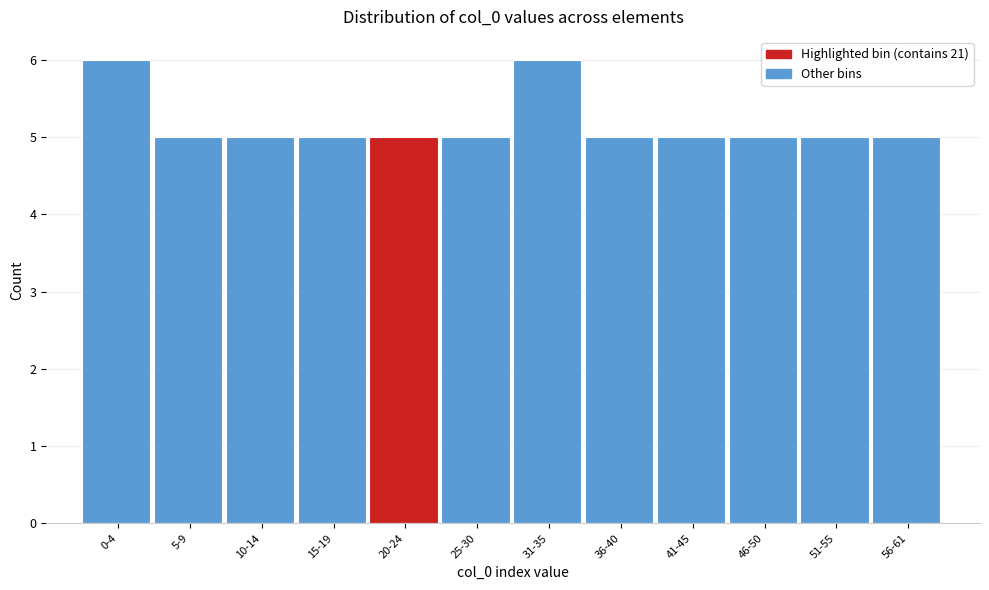

Reading right to left, transcribe all the data shown in this chart.

5	5	5	5	5	6	5	5	5	5	5	6